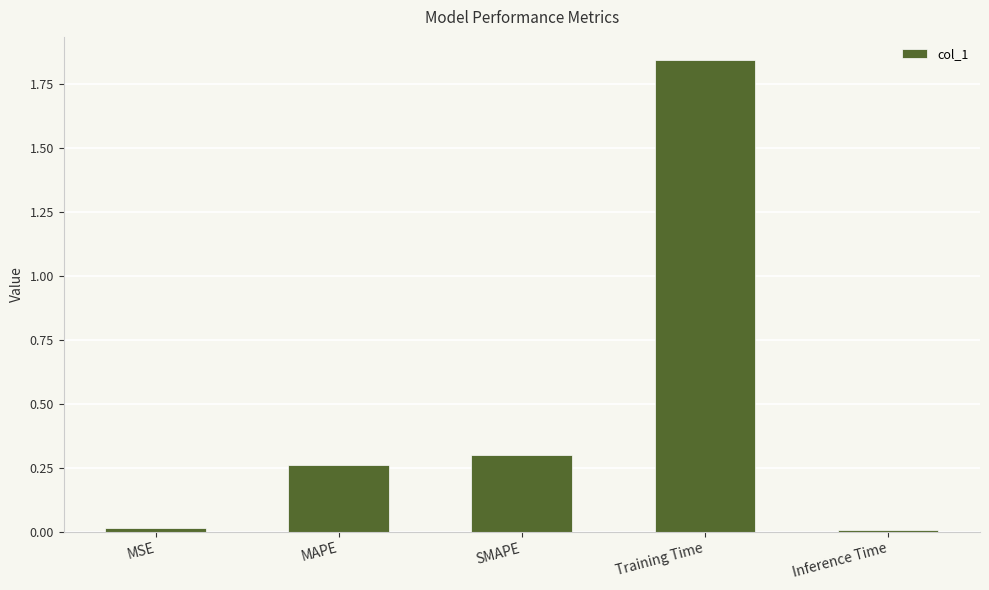

Which has a higher value, Inference Time or MAPE?

MAPE